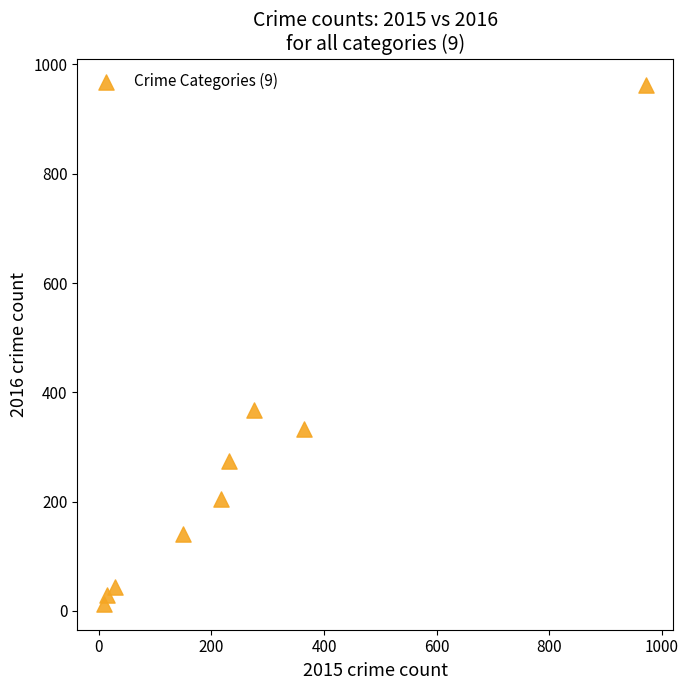

What Y value in the scatter plot is closest to 488?

368